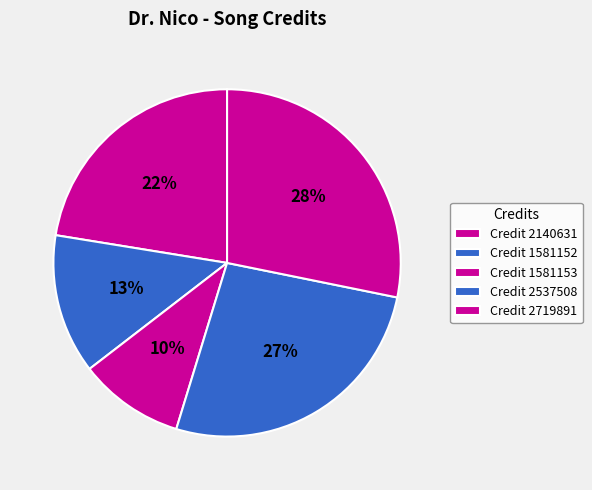

Count the number of slices in the pie.

5